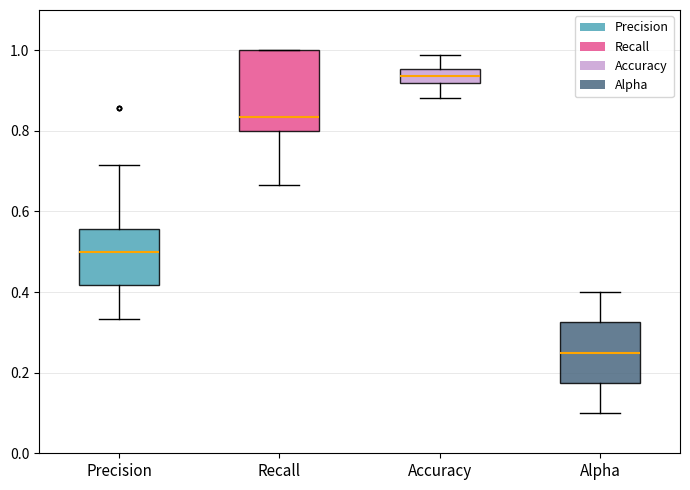

Where does the lower whisker of the box for Precision end on the y-axis? The values are not printed on the chart, so give them approximately, as read against the axis.

0.34